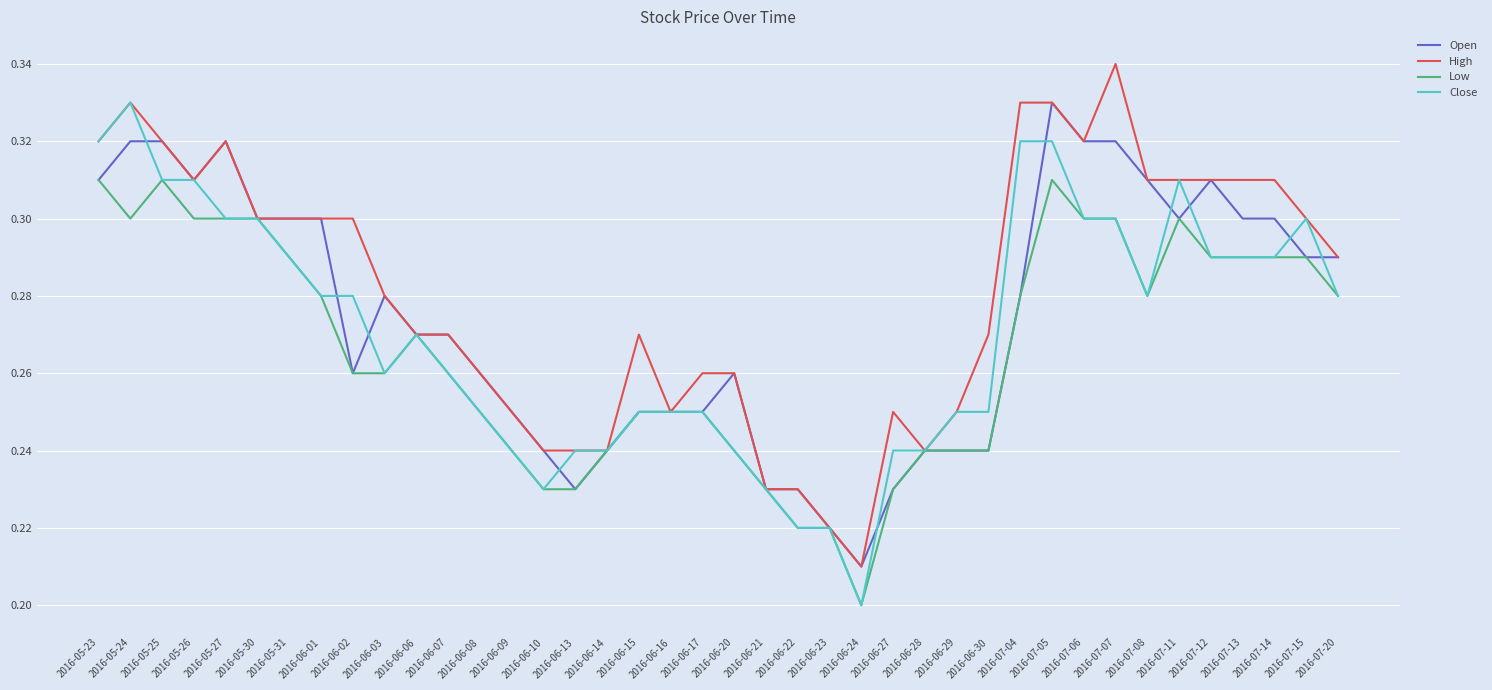

Is it true that High equals 0.3 at 2016-07-12?

True